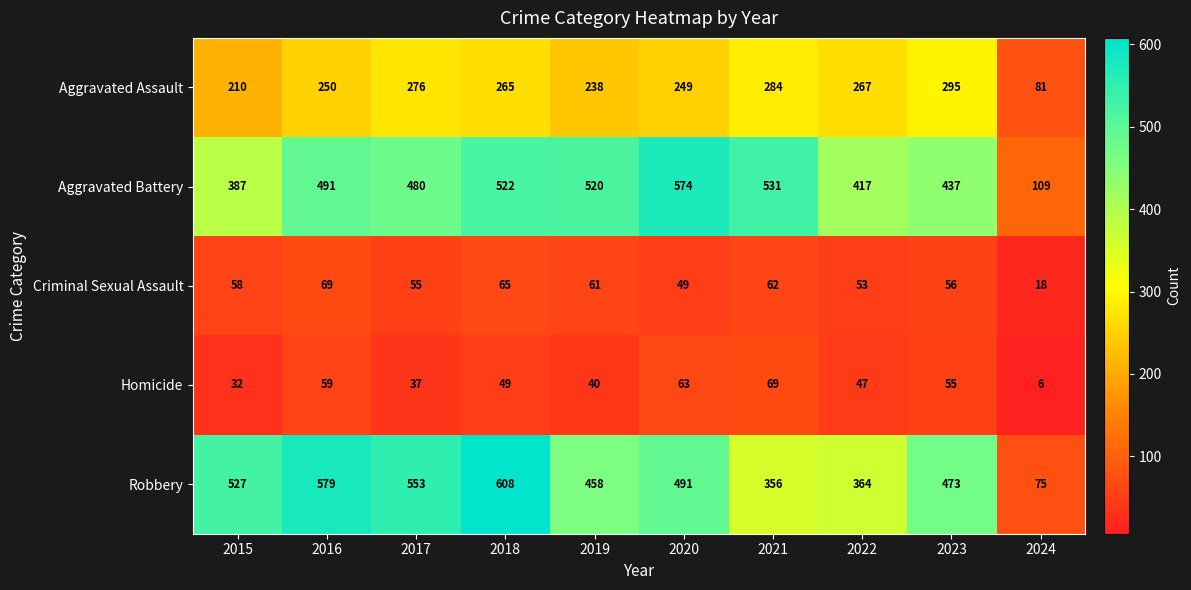

At which category does the chart reach its minimum across all series?

2024